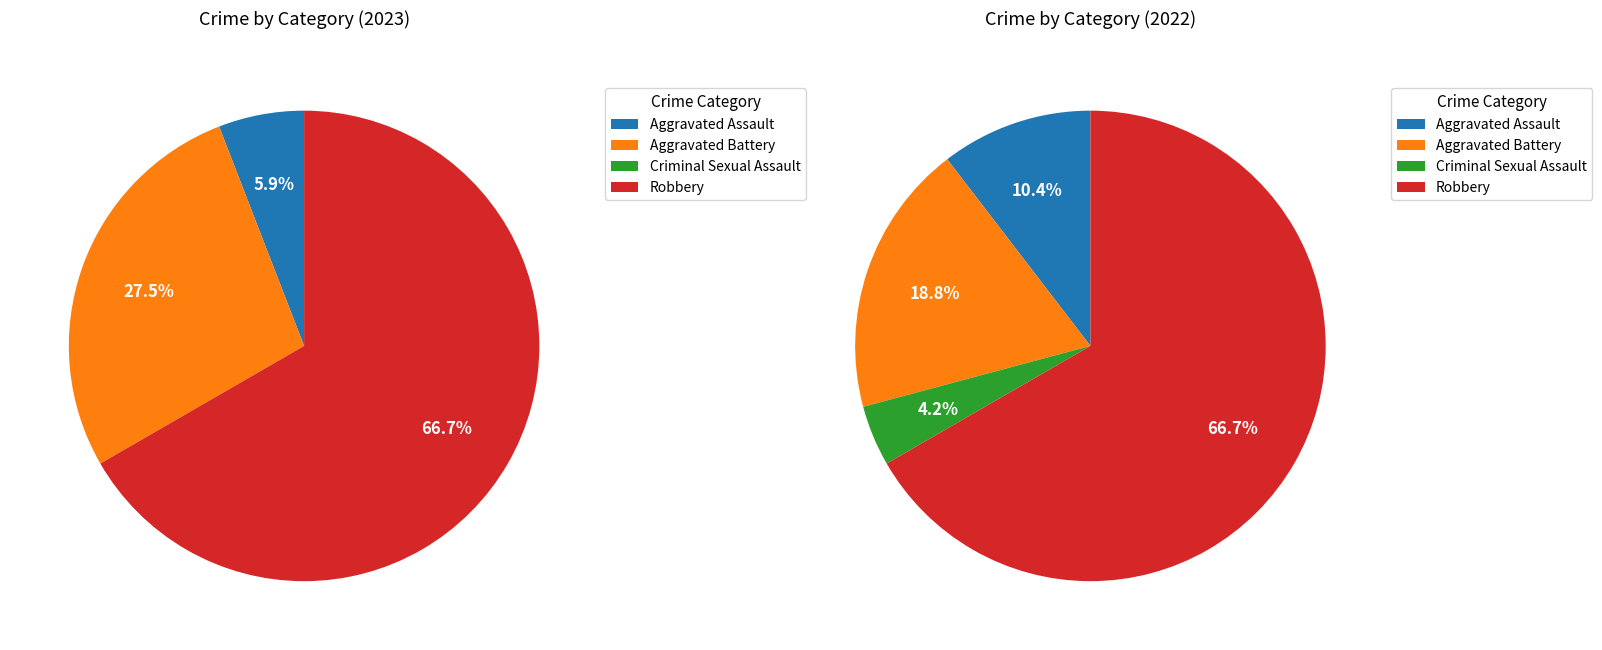

Is the sum of 3 and values_2022 greater than half?

Yes